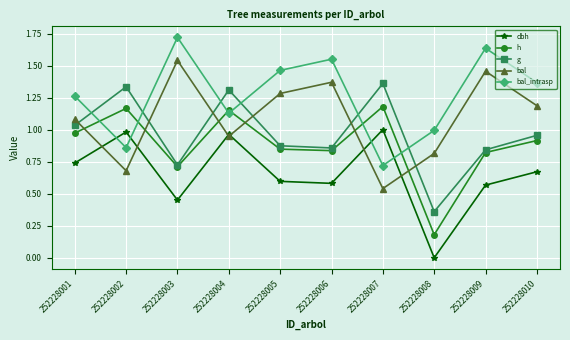

True or false: dbh and h cross at least once.

False